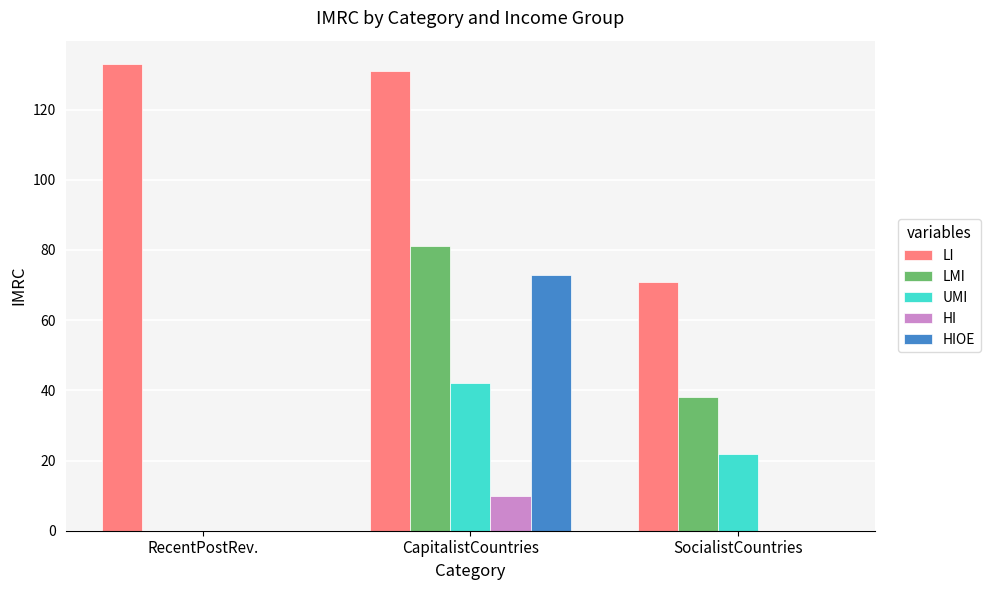

Which series has the largest range (max minus min)?

LMI